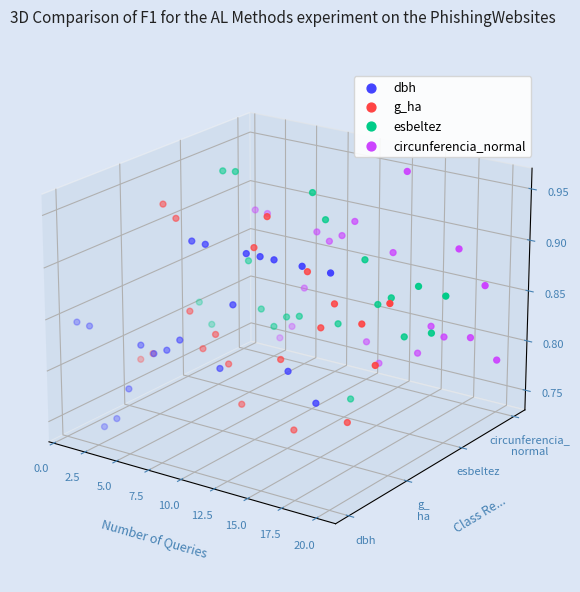

Which series has the widest spread of Y values?

esbeltez